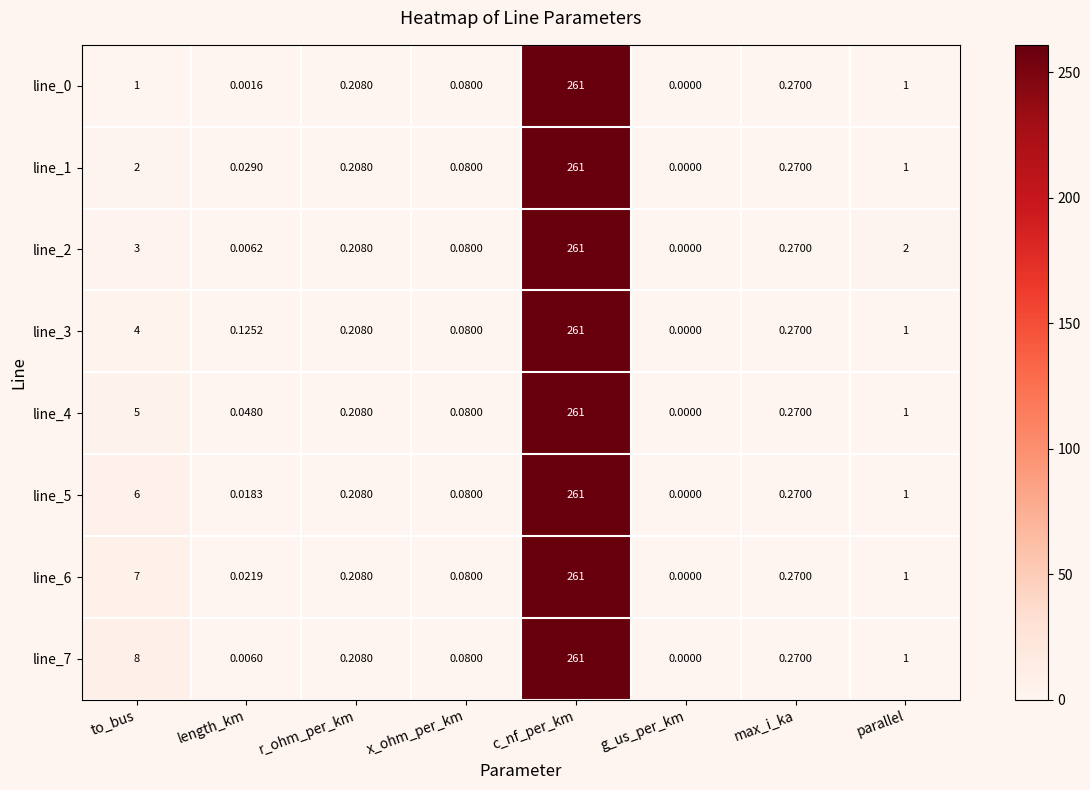

Count the number of data series in this chart.

8